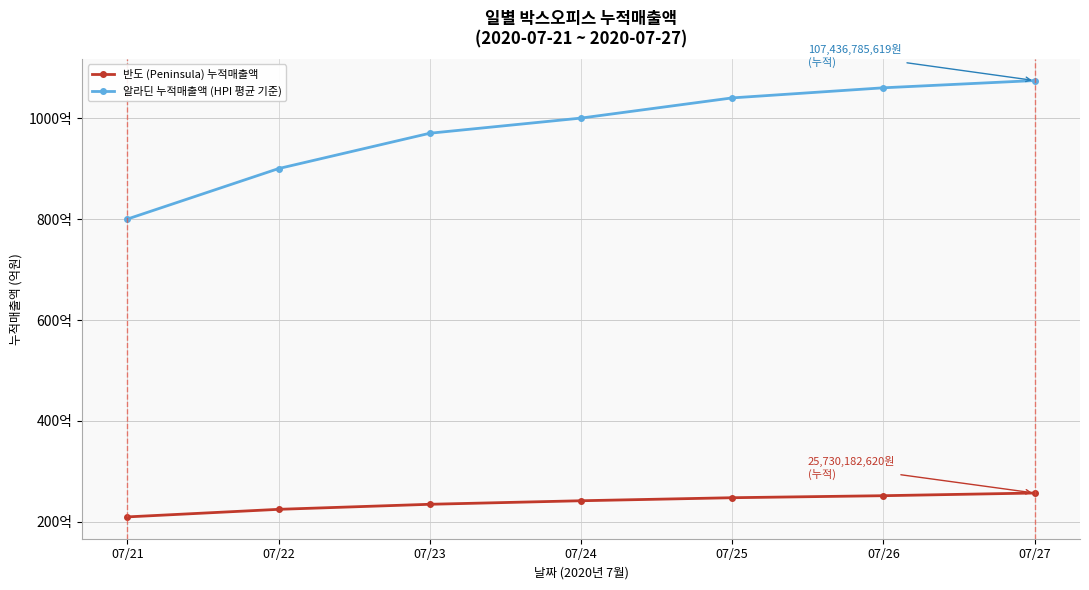

Is this an area chart (filled region under the line)?

No